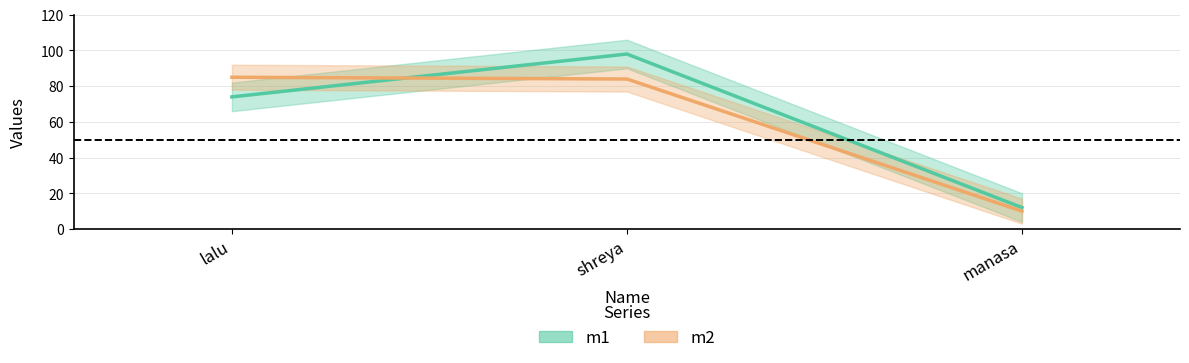

Which series has the widest spread of values?

m1